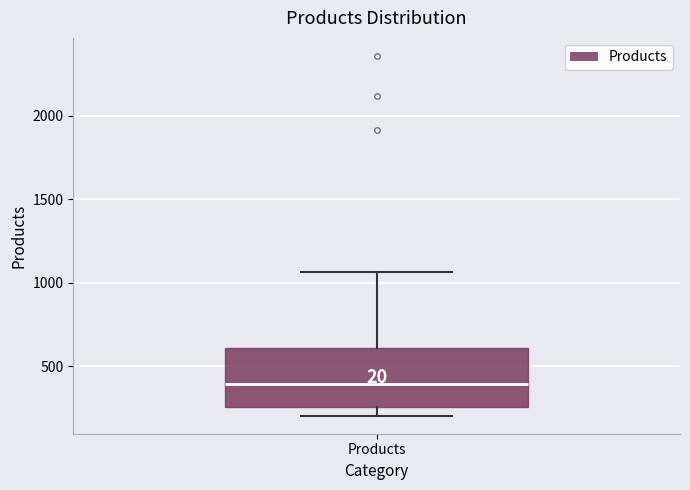

Where is the lower edge of the box for Products on the y-axis? The values are not printed on the chart, so give them approximately, as read against the axis.

250